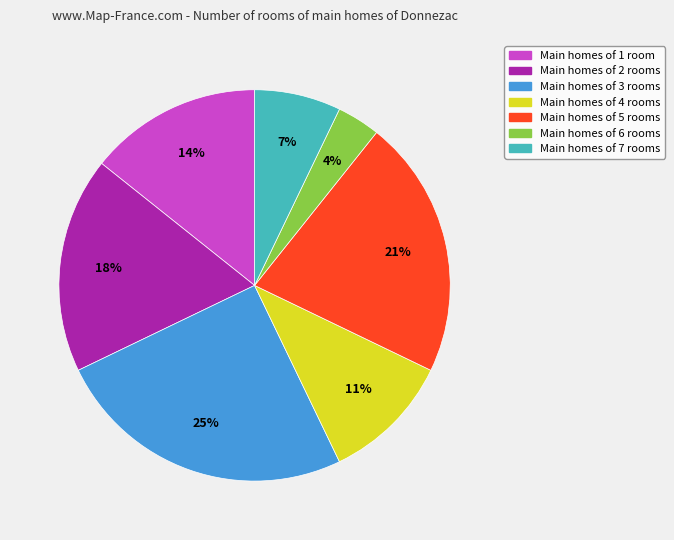

The Main homes of 1 room slice represents 14% of the pie. True or false?

True